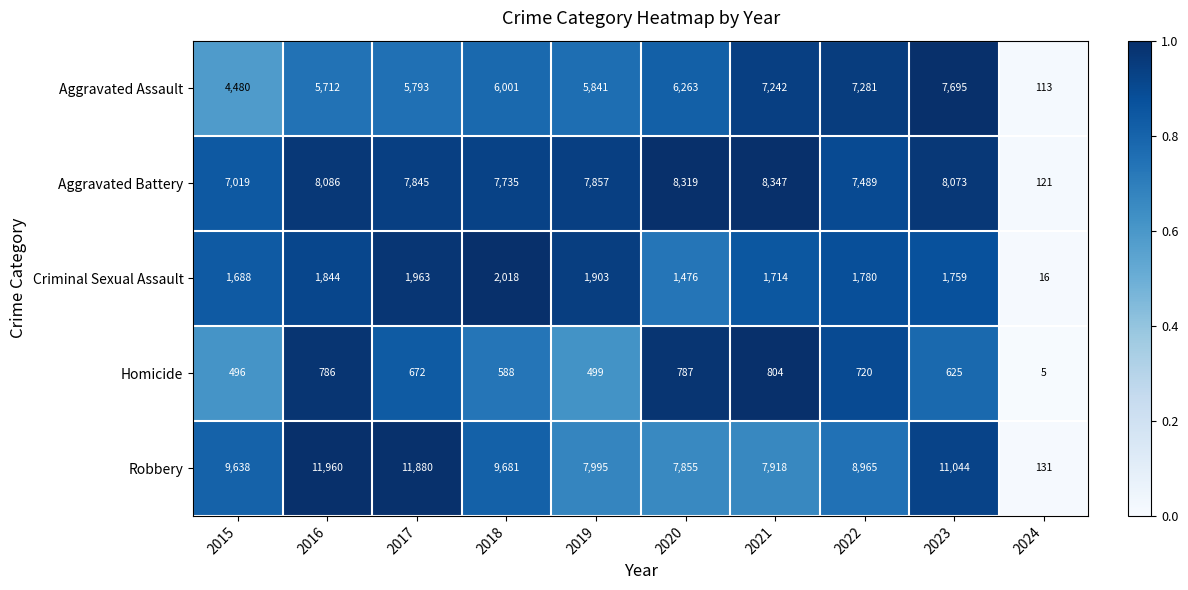

What is the total value across all series at 2020?

24700